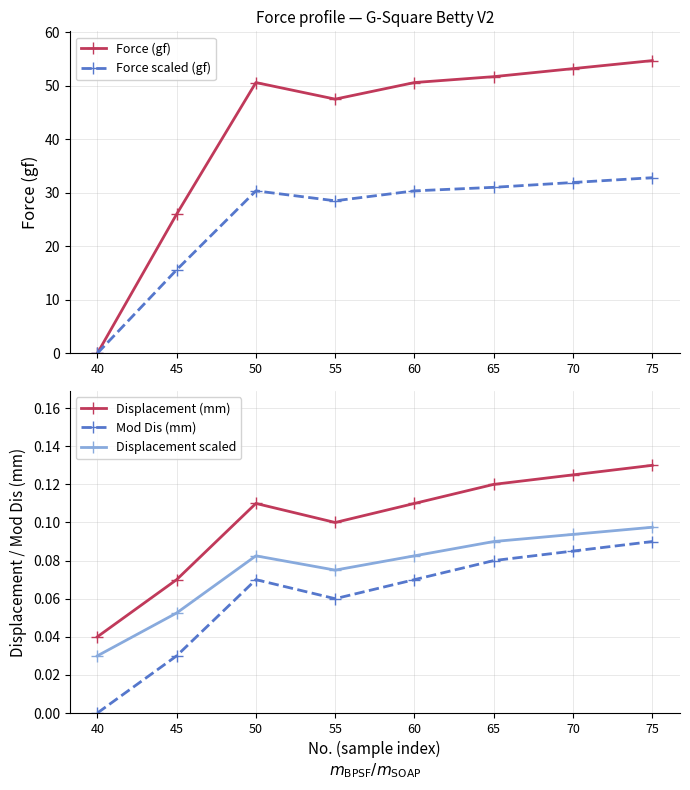

At which category is the sum across all series the highest?

75